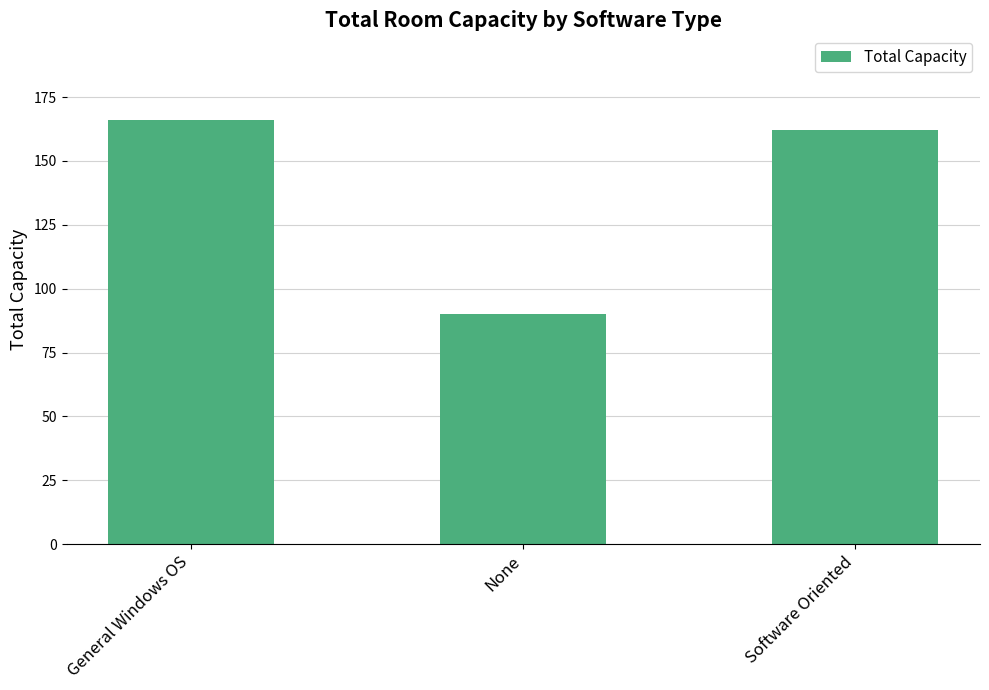

The chart shows a value of 91 at General Windows OS. True or false?

False